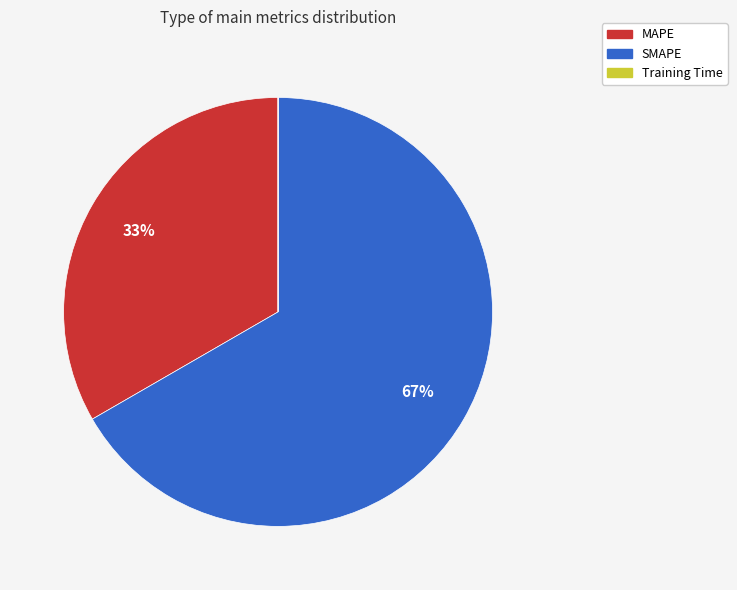

What is the largest slice in the pie chart?

SMAPE